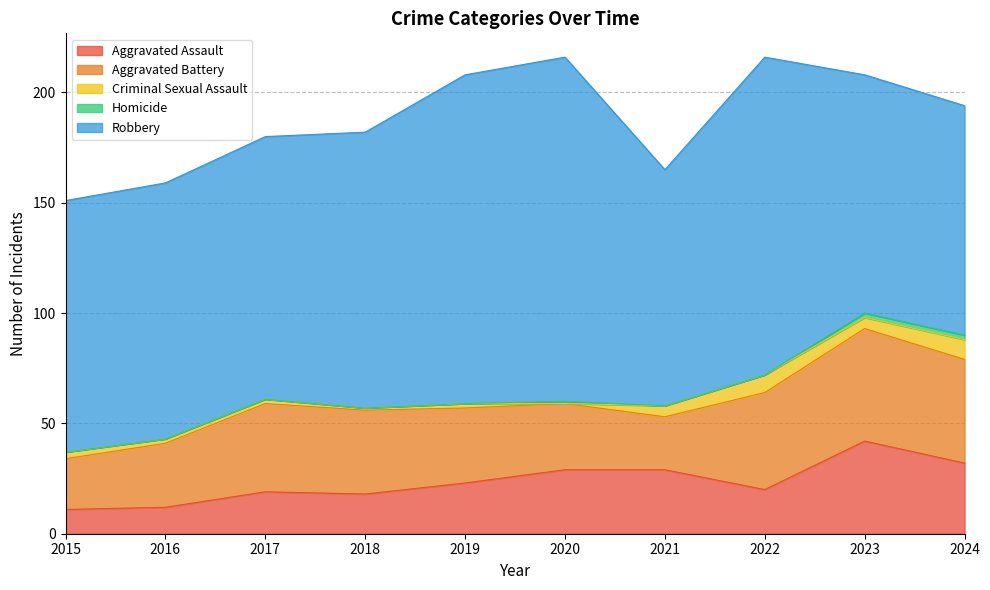

True or false: Homicide and Aggravated Battery cross at least once.

False